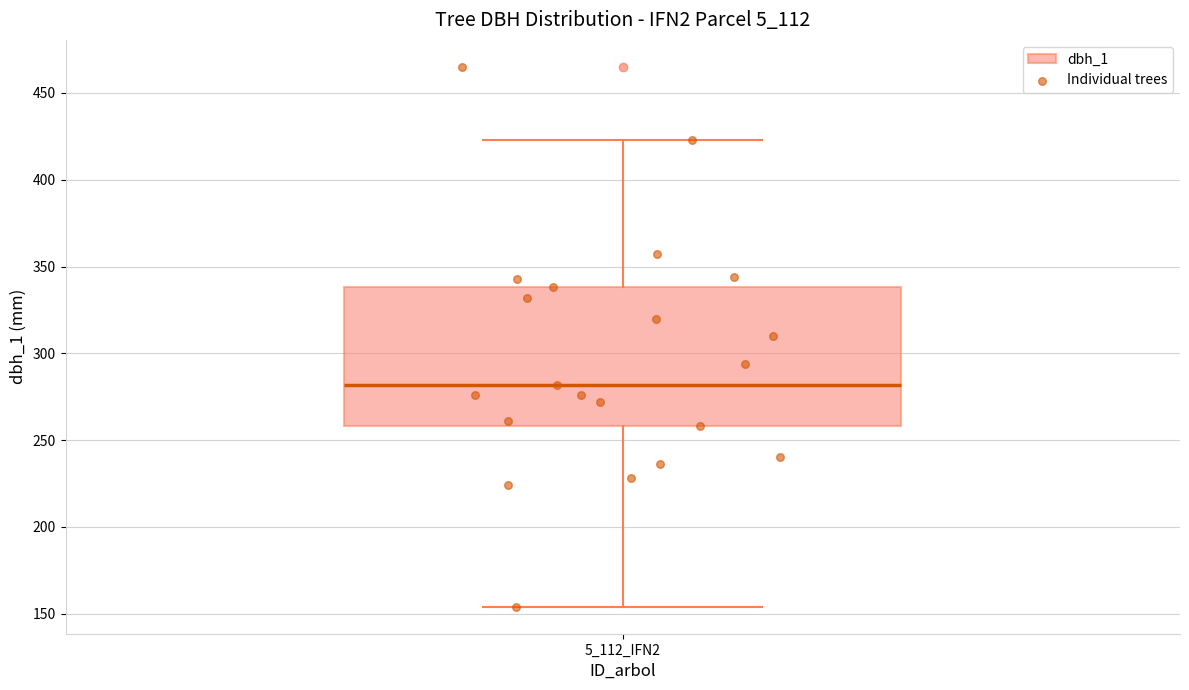

Transcribe this box plot: give where the median line is, the range the box spans, and where the two whiskers end, as read against the y-axis. The values are not printed on the chart, so give them approximately, as read against the axis.

median 280, box 260 to 340, whiskers 155 to 425